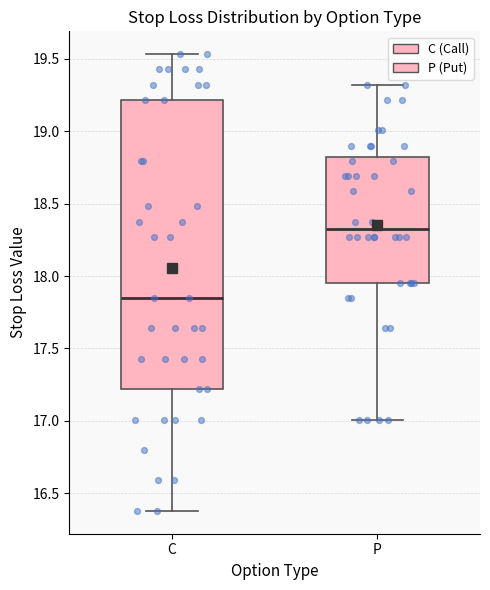

Which box has the highest median line?

P